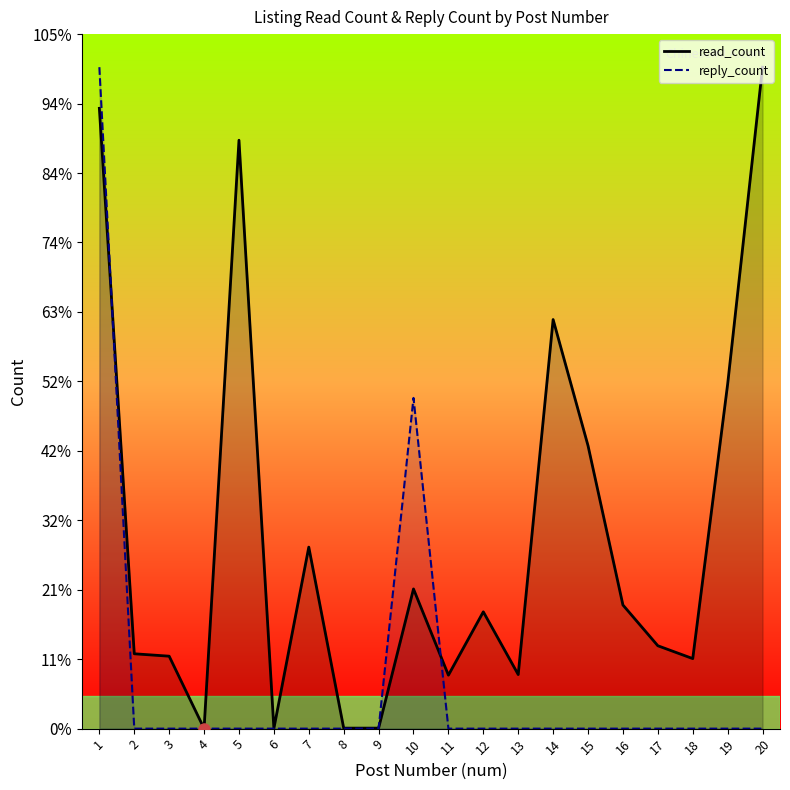

Count the number of categories in the chart.

20